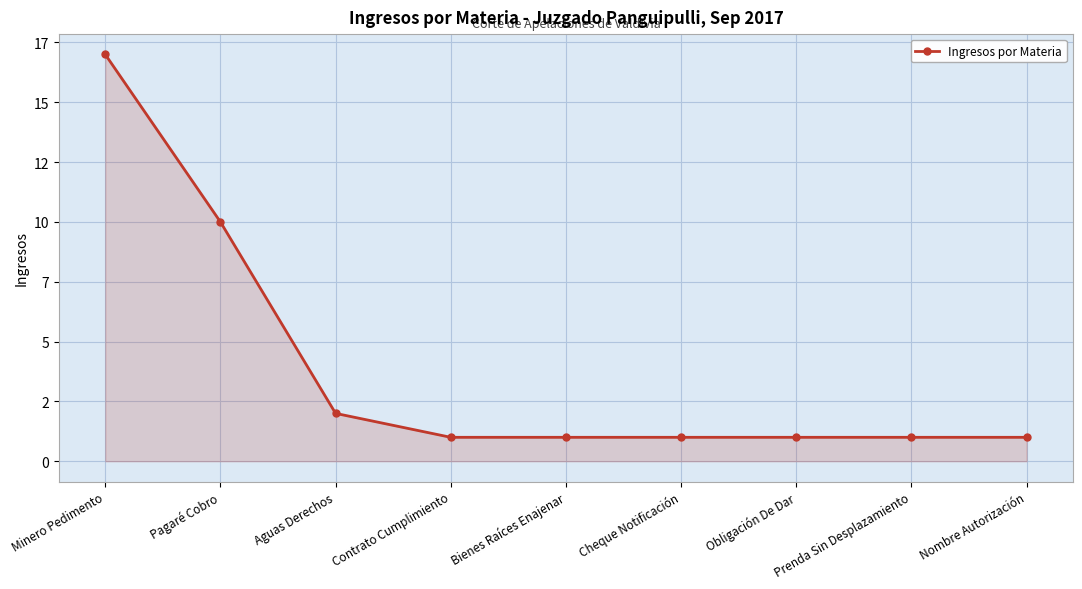

What position from the left is Obligación De Dar?

7